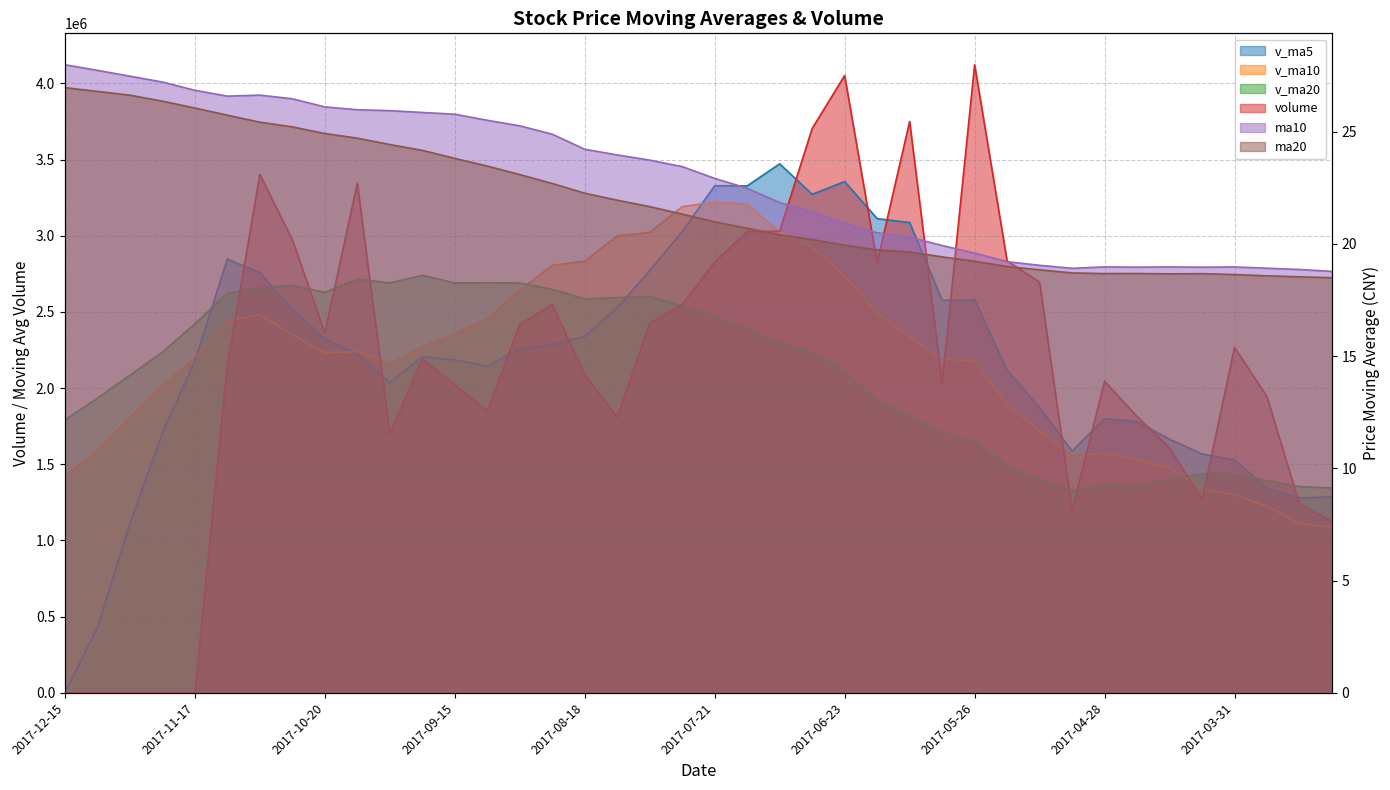

Which label corresponds to the smallest value in the chart?

2017-12-15